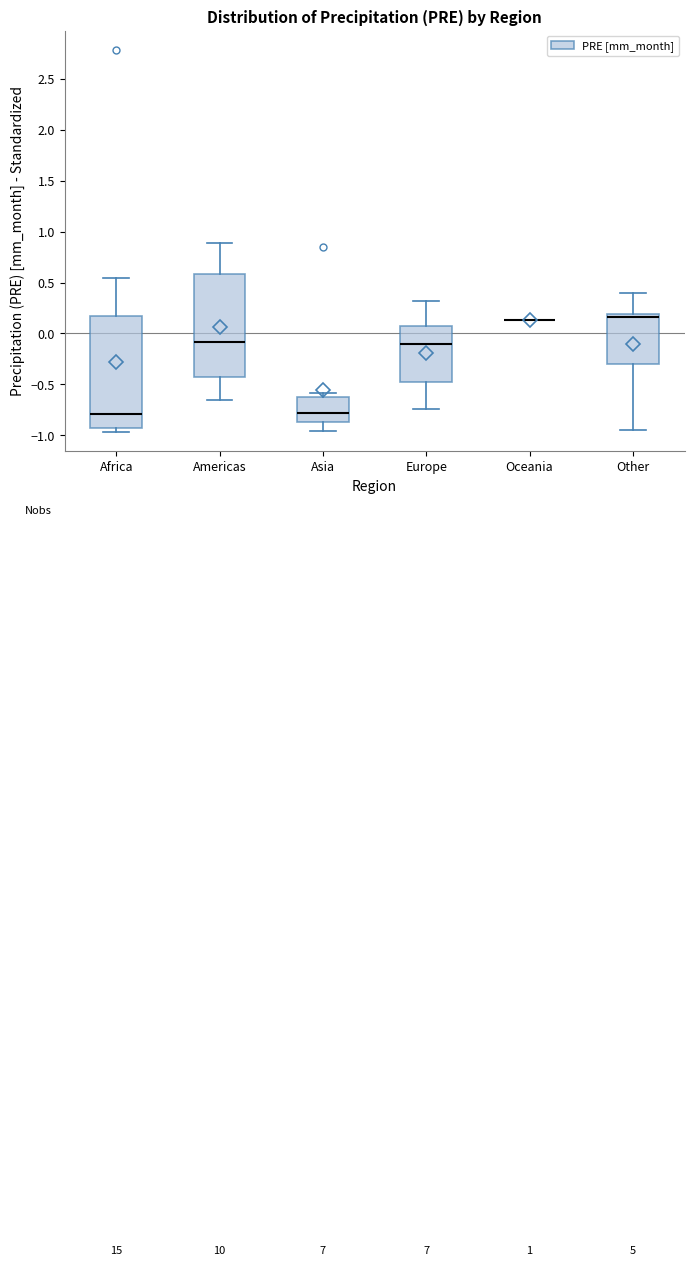

Reading left to right, read every box against the y-axis: the position of its median line, the range the box covers, and the ends of its whiskers. The values are not printed on the chart, so give them approximately, as read against the axis.

Africa: median -0.80, box -0.95 to 0.15, whiskers -0.95 (just below the box's lower edge) to 0.55
Americas: median -0.10, box -0.40 to 0.60, whiskers -0.65 to 0.90
Asia: median -0.80, box -0.85 to -0.60, whiskers -0.95 to -0.60 (just above the box's upper edge)
Europe: median -0.10, box -0.50 to 0.05, whiskers -0.75 to 0.30
Oceania: box collapsed to a line at 0.15, whiskers 0.15 to 0.15
Other: median 0.15, box -0.30 to 0.20, whiskers -0.95 to 0.40